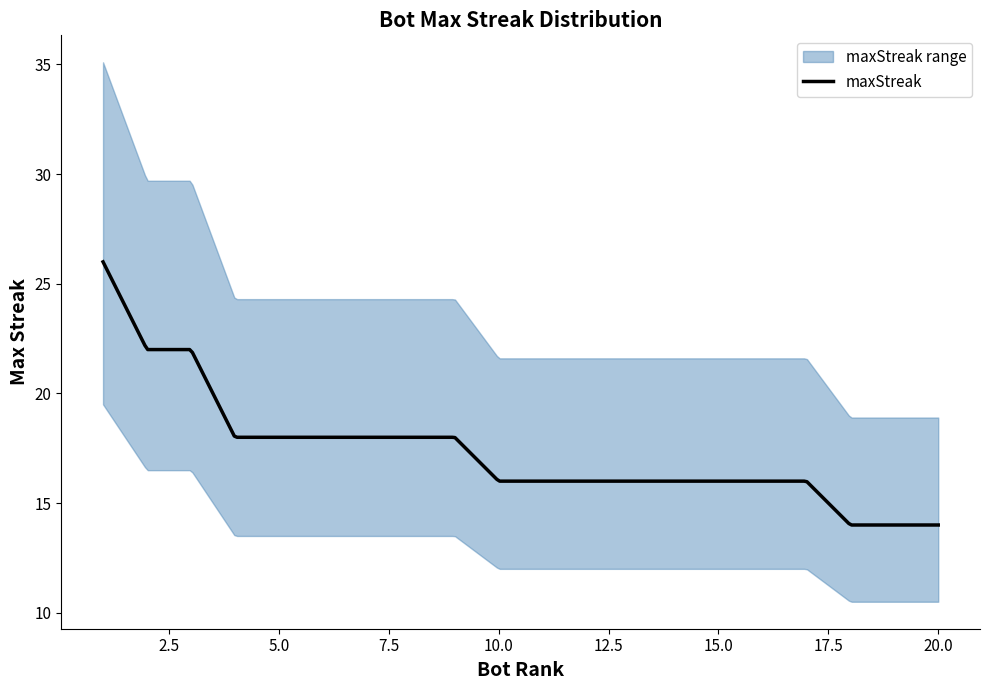

What is the minimum value shown in the chart?

14